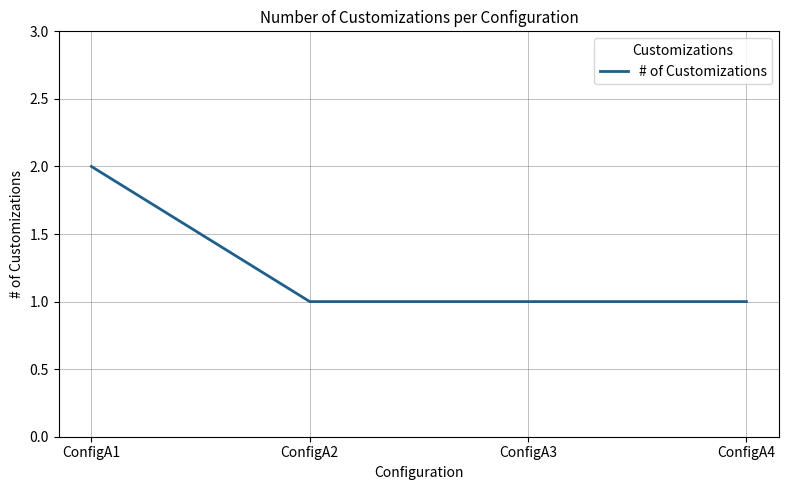

What is the sum of all values?

5